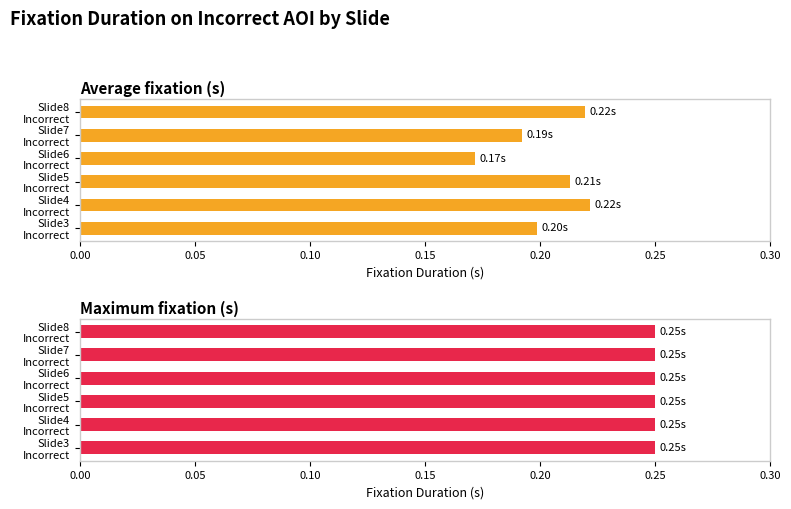

Which series has the largest range (max minus min)?

Average fixation (s)